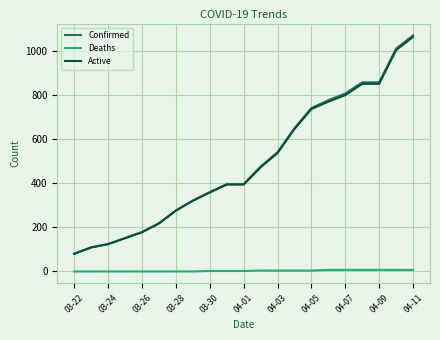

What is the sum of all Deaths values?

64